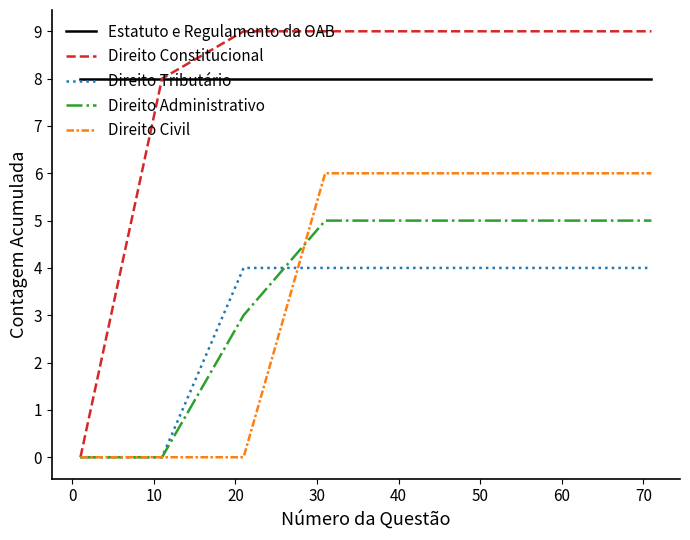

What is the maximum value for Direito Civil?

6